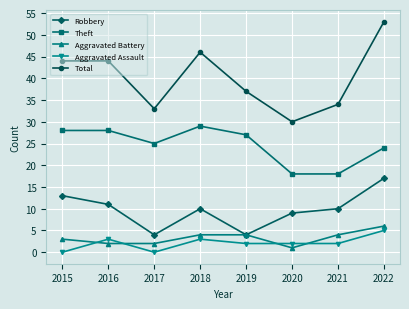

What are all the series names shown in the legend?

Robbery, Theft, Aggravated Battery, Aggravated Assault, Total